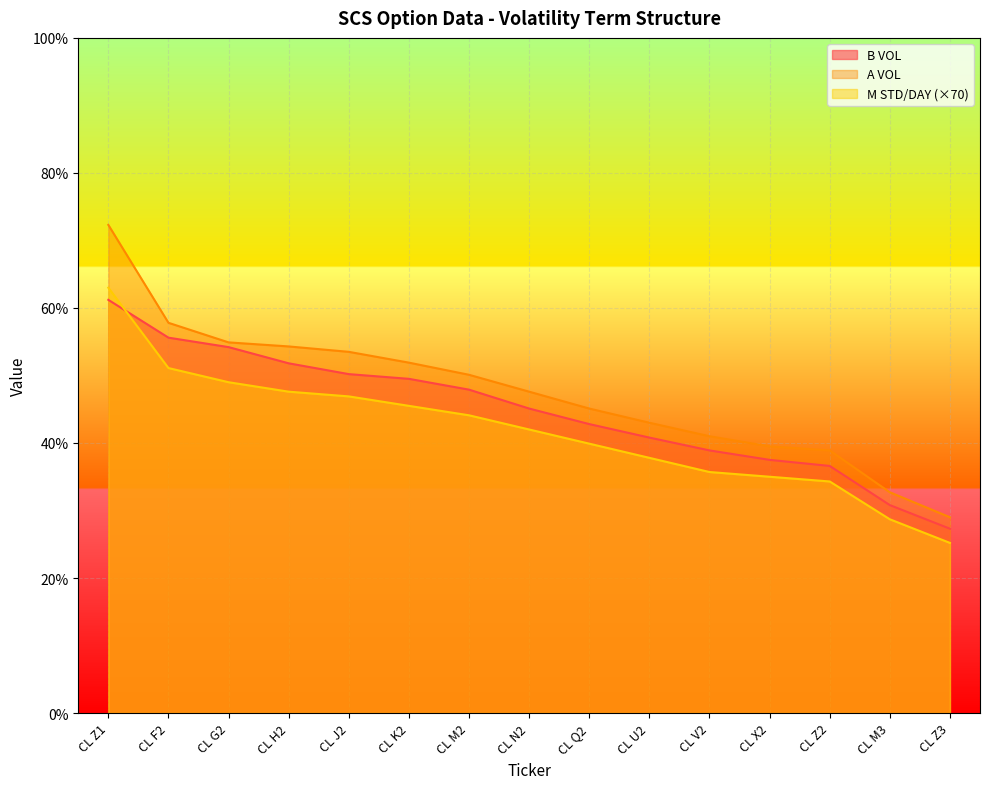

True or false: B VOL has more than 1 points higher than both neighbors.

False